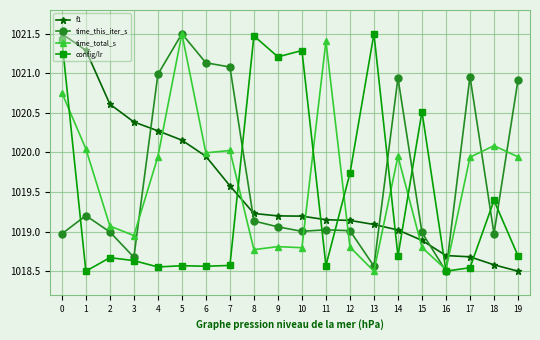

After their last crossing, which series has the higher values: time_total_s or time_this_iter_s?

time_this_iter_s